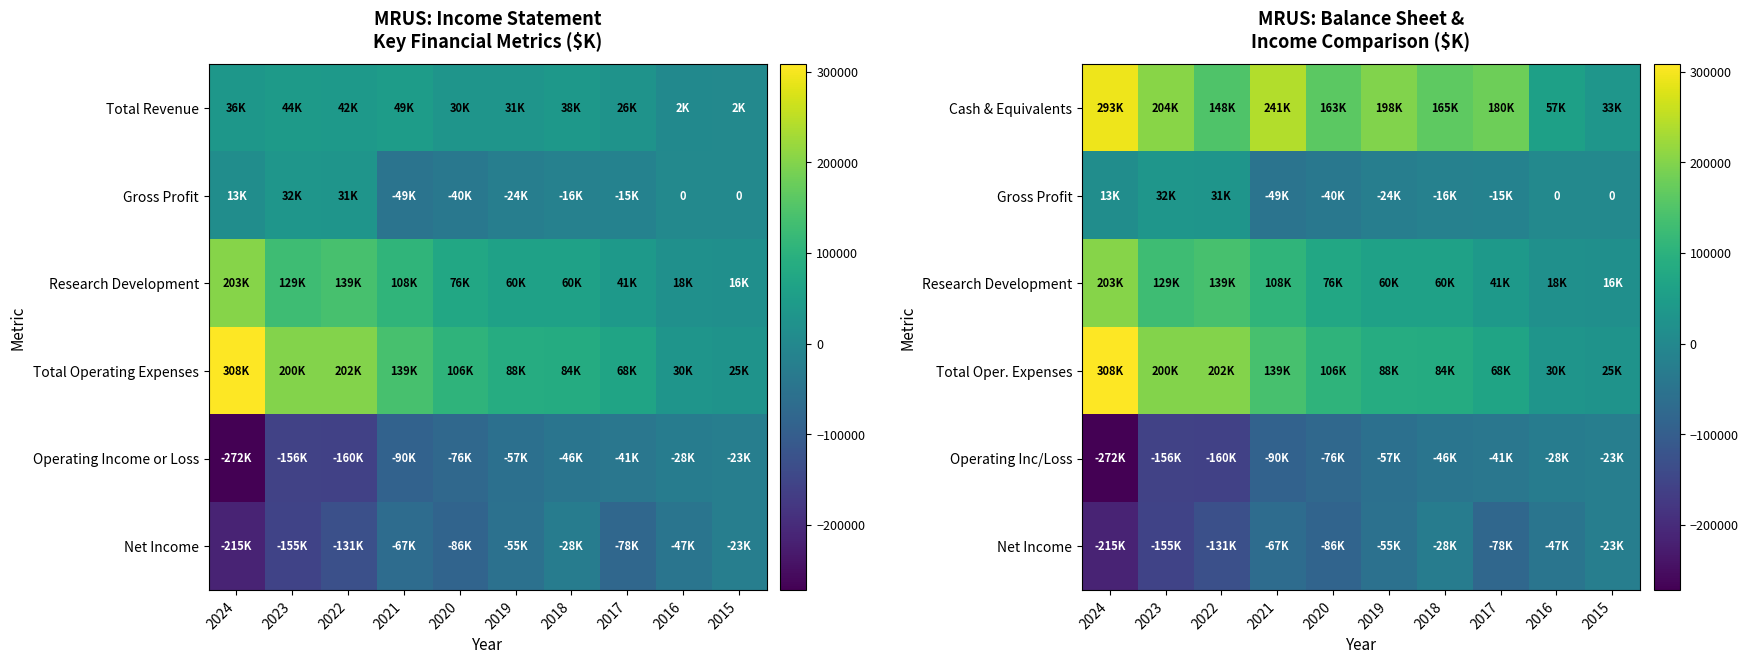

Which category has the highest value in the Net Income series?

2015